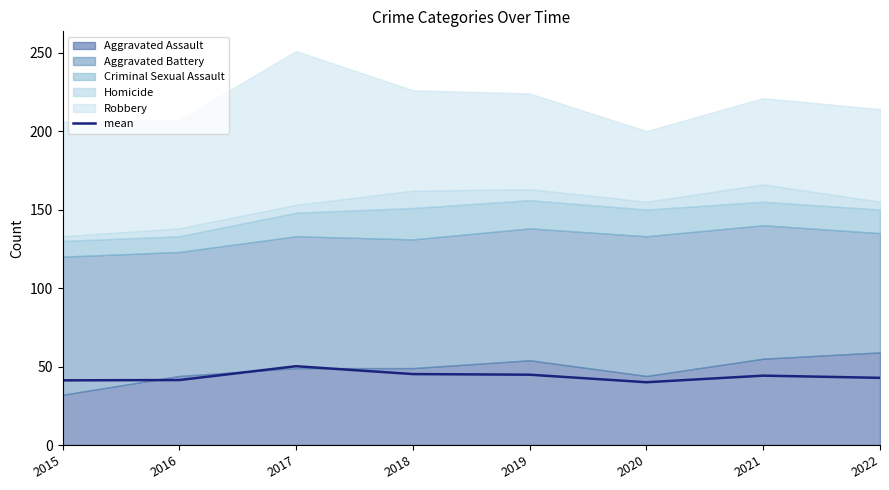

How many values are below 44?

4